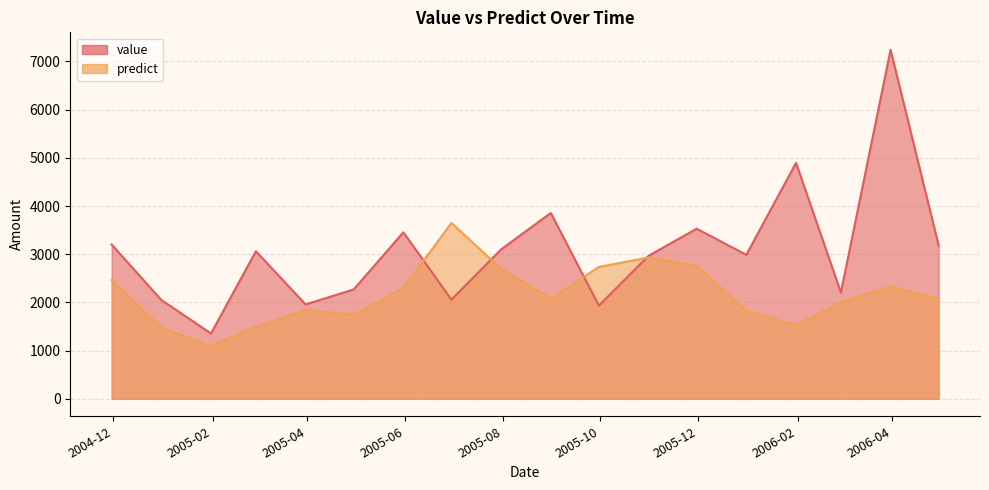

What is the difference between the predict values at 2005-12-31 and 2005-02-28?

331.9